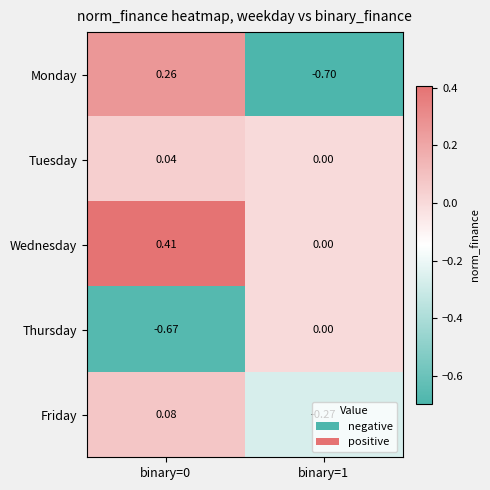

How many values in Friday are above zero?

1